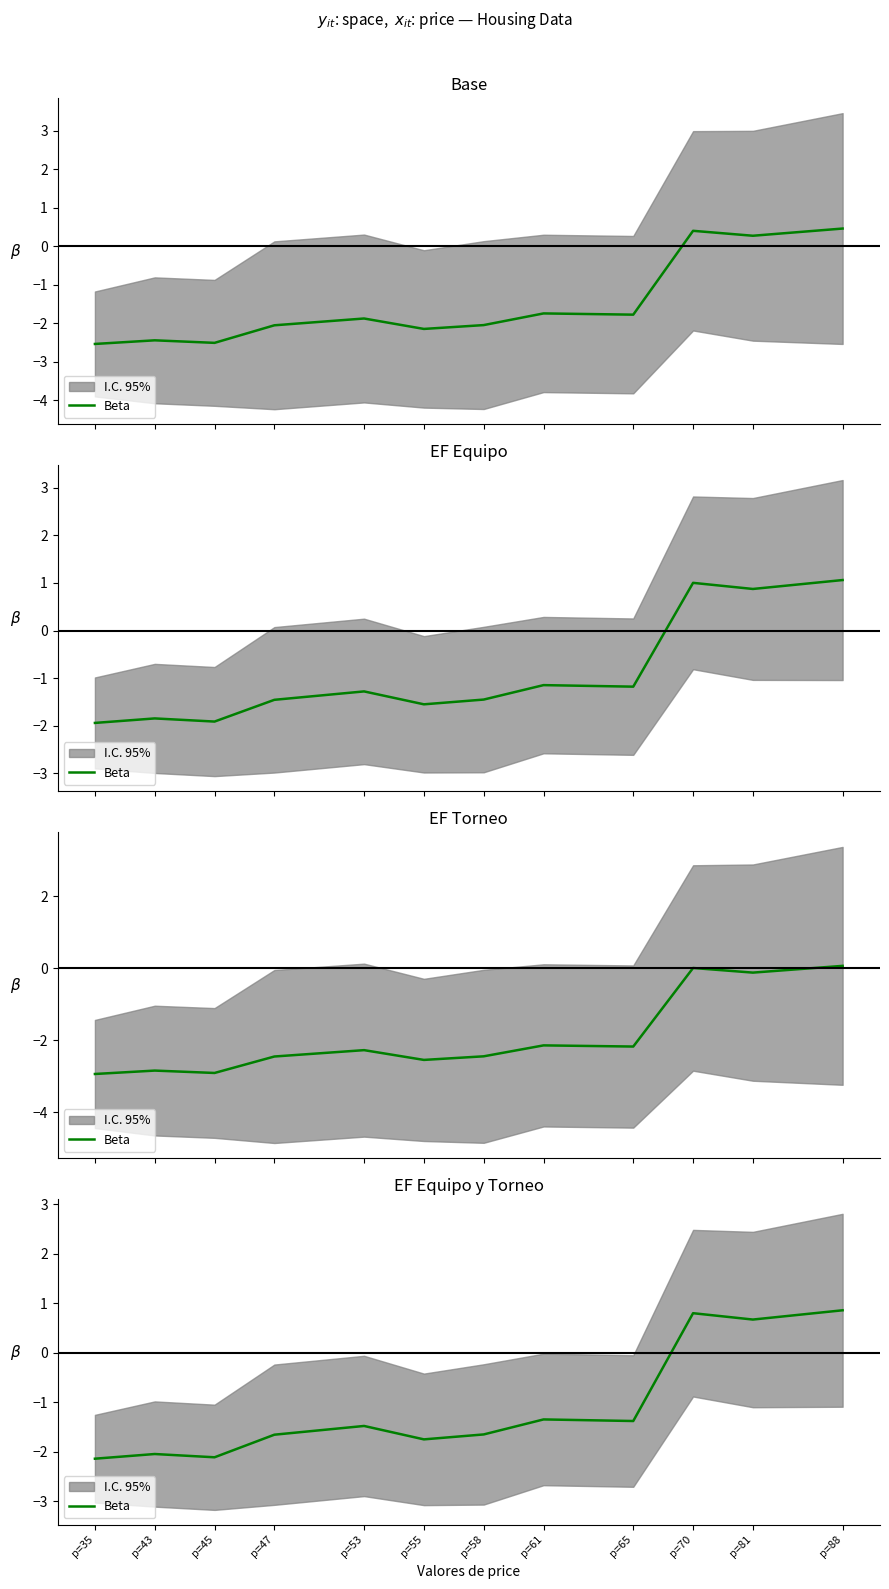

What is the difference between the maximum and minimum values?

3.0